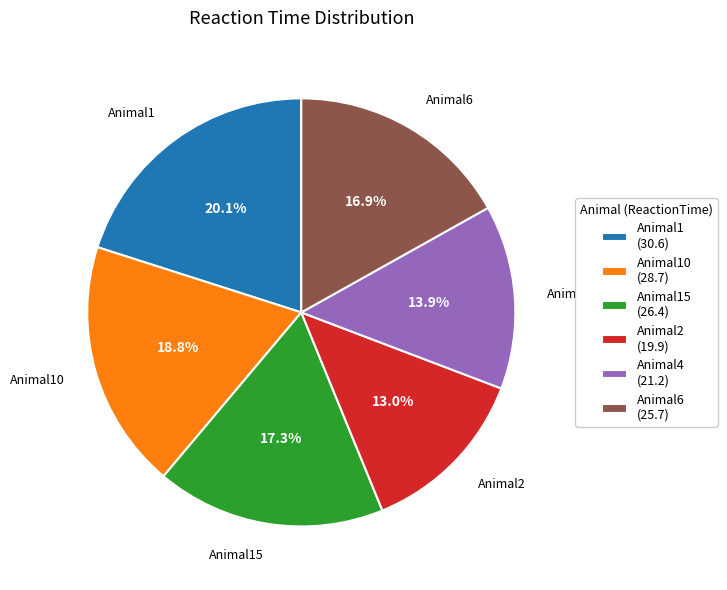

Between Animal10 (28.7) and Animal2 (19.9), which is larger?

Animal10 (28.7)